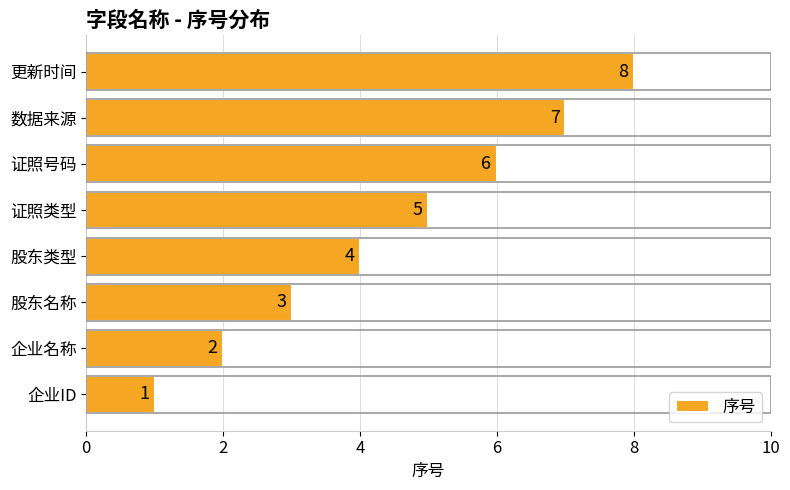

What is the difference between the values at 证照类型 and 企业名称?

3